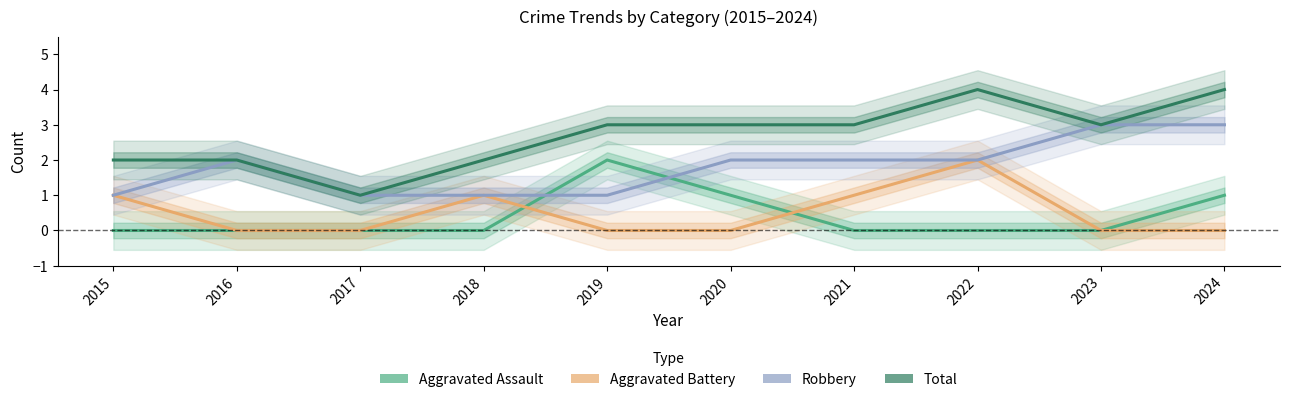

What is the greatest value displayed?

4